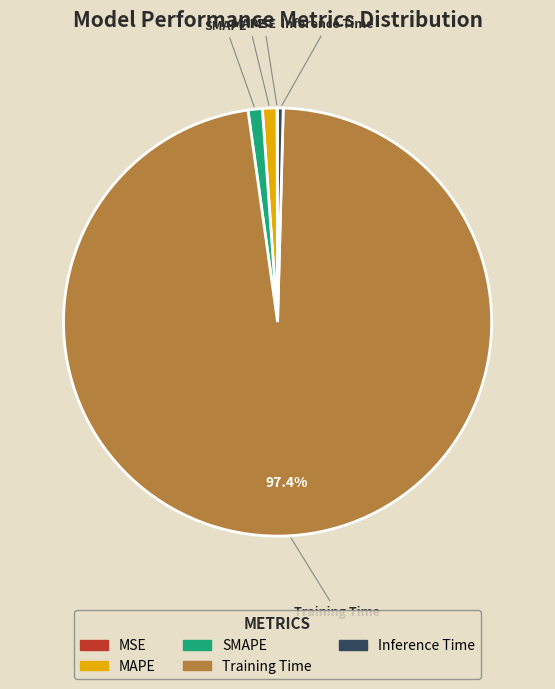

What is the largest slice in the pie chart?

Training Time